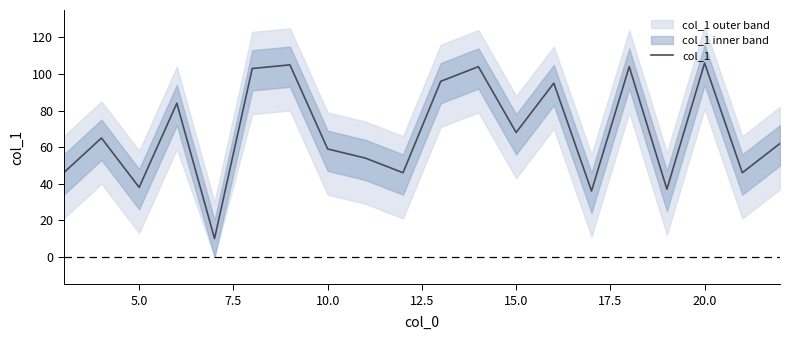

The value of col_1 at 5.0 is 52. True or false?

False